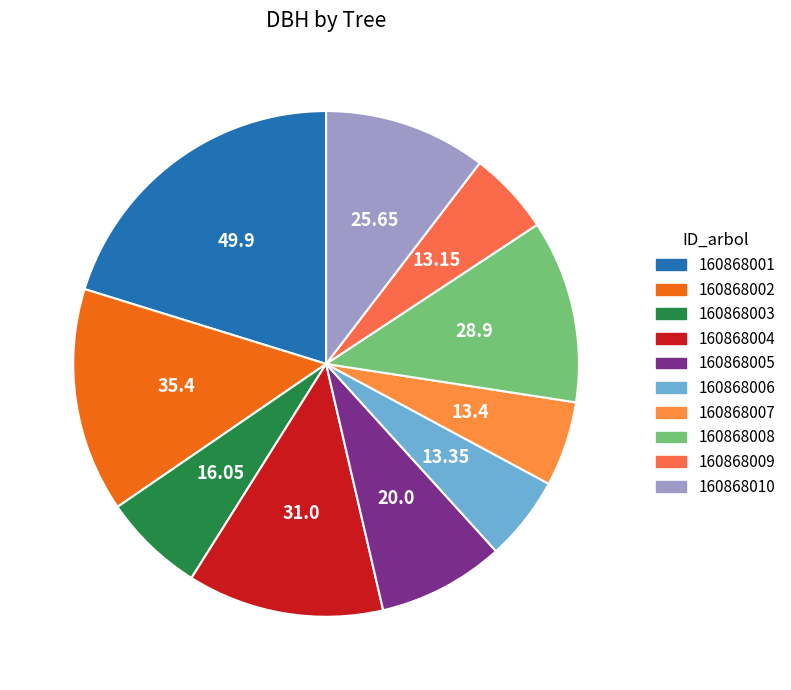

Count the number of slices in the pie.

10